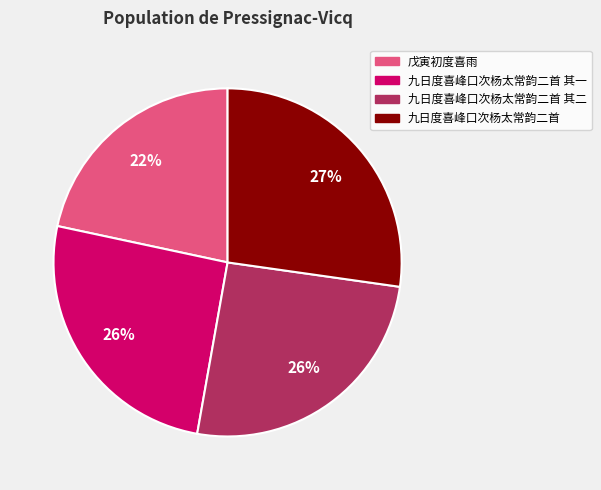

Is there any slice that represents more than half of the pie?

No